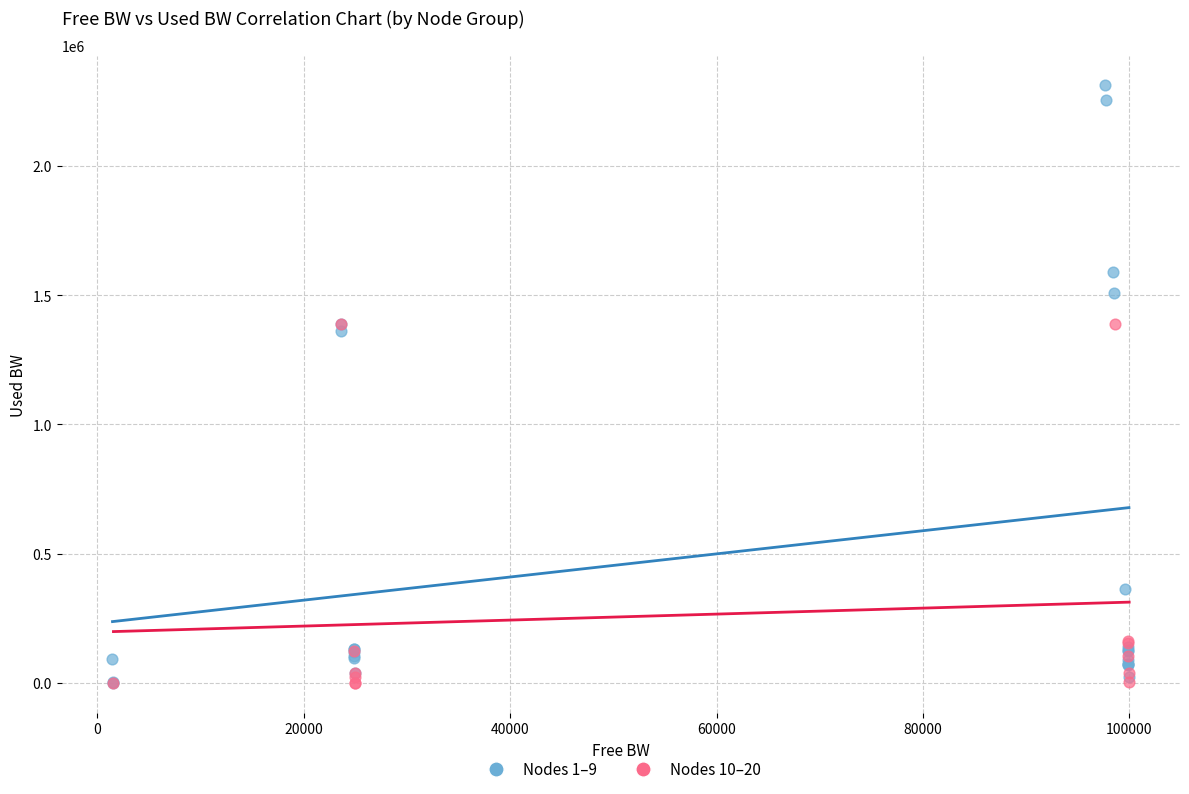

Which series reaches the maximum Y coordinate?

Nodes 1–9